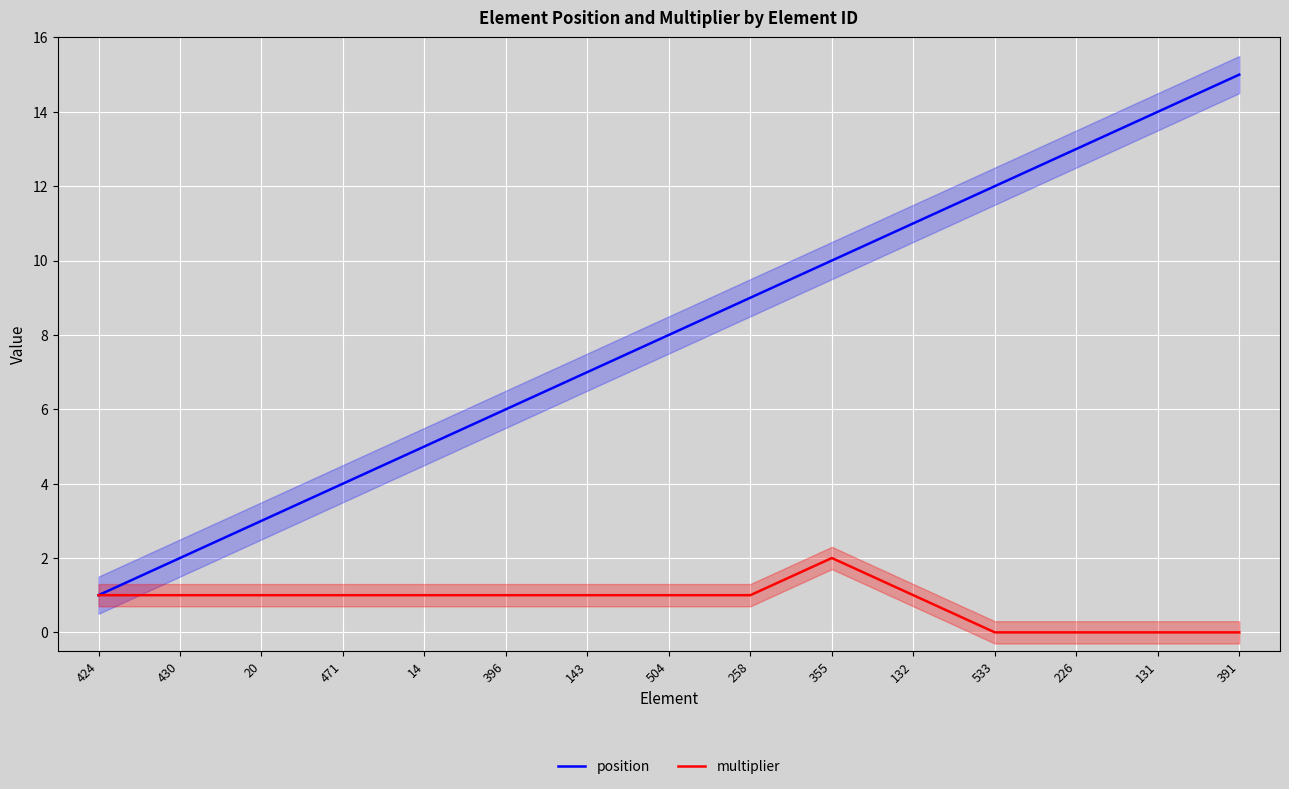

Rank the categories by position value from lowest to highest.

424, 430, 20, 471, 14, 396, 143, 504, 258, 355, 132, 533, 226, 131, 391